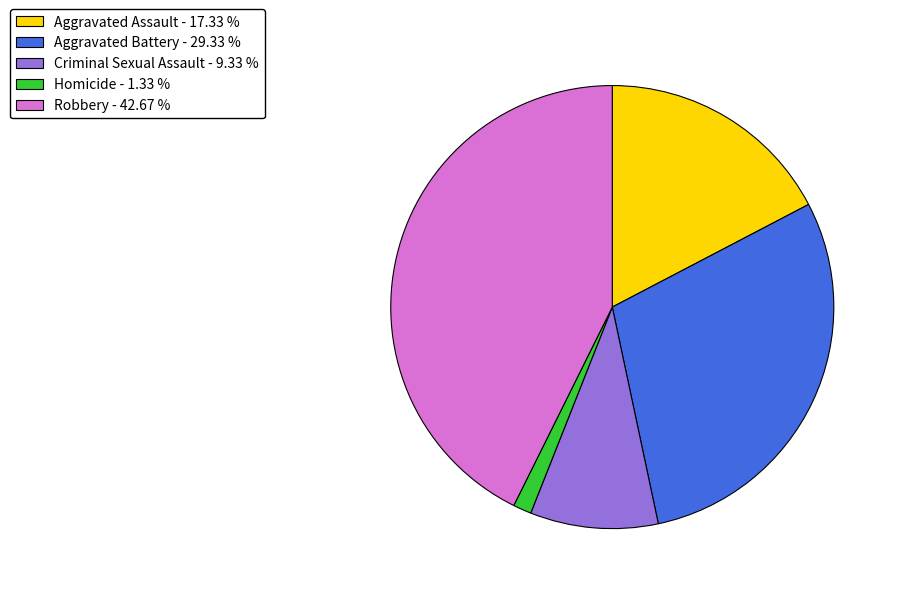

Rank the categories by value from lowest to highest.

Homicide, Criminal Sexual Assault, Aggravated Assault, Aggravated Battery, Robbery